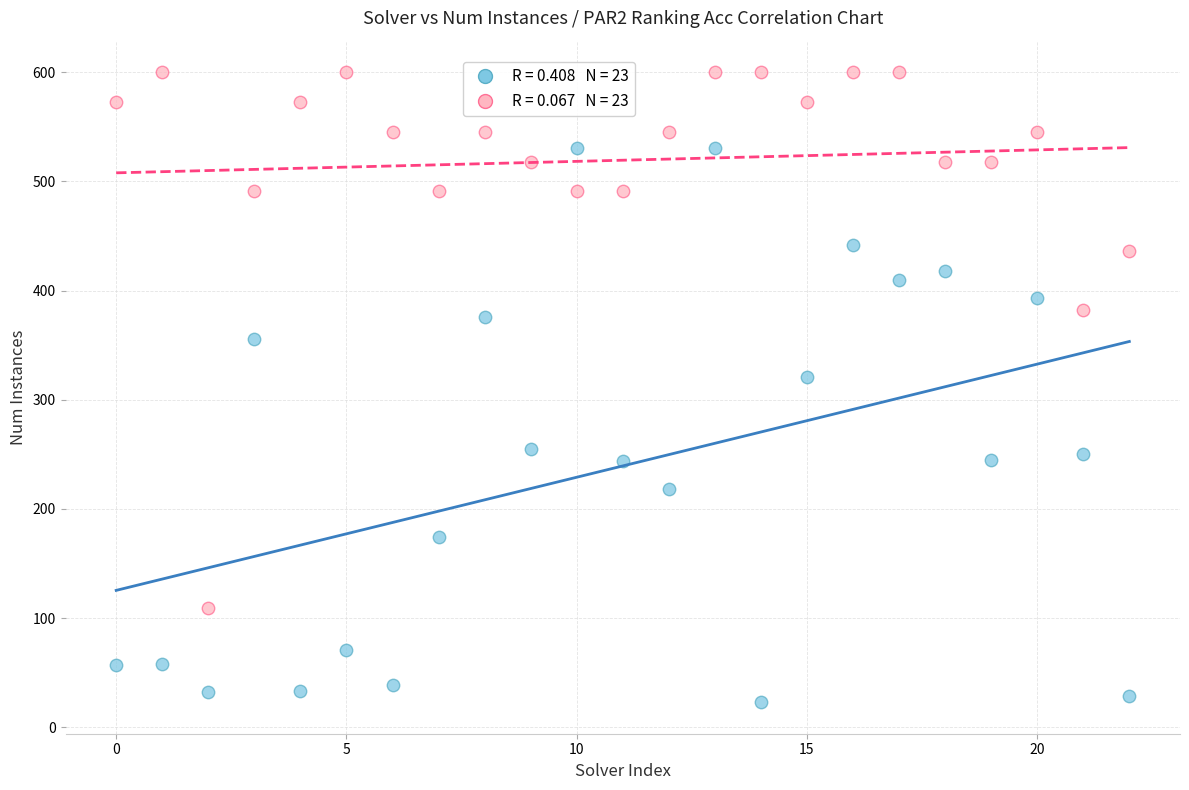

Across all data points, what is the range of Y values (max minus min)?

577.0